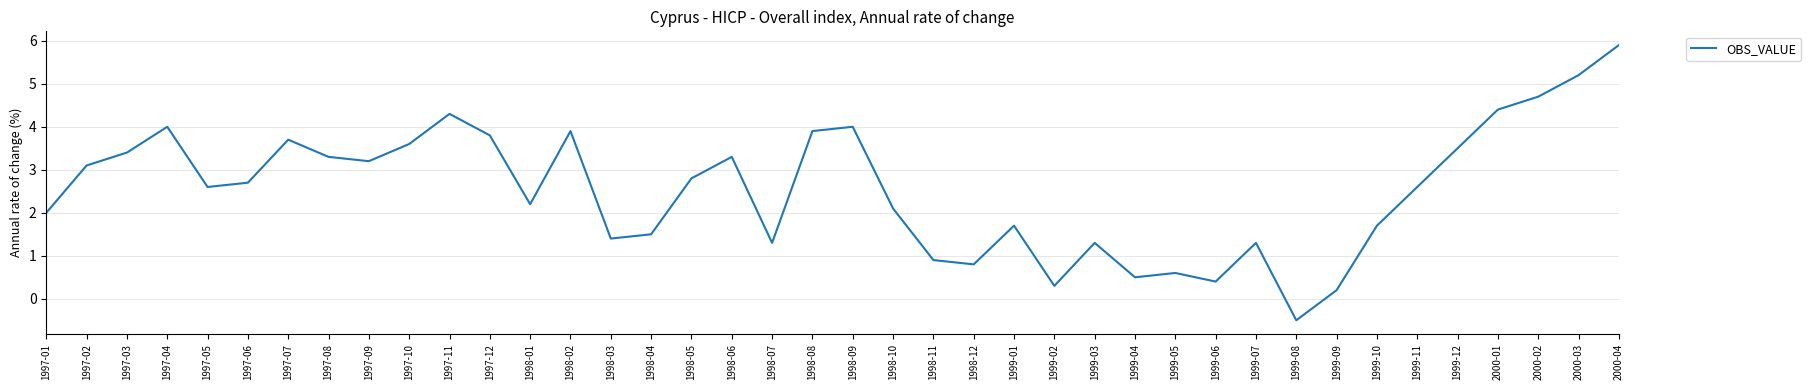

How many interior local valleys (lower than both neighbors) does the data have?

10